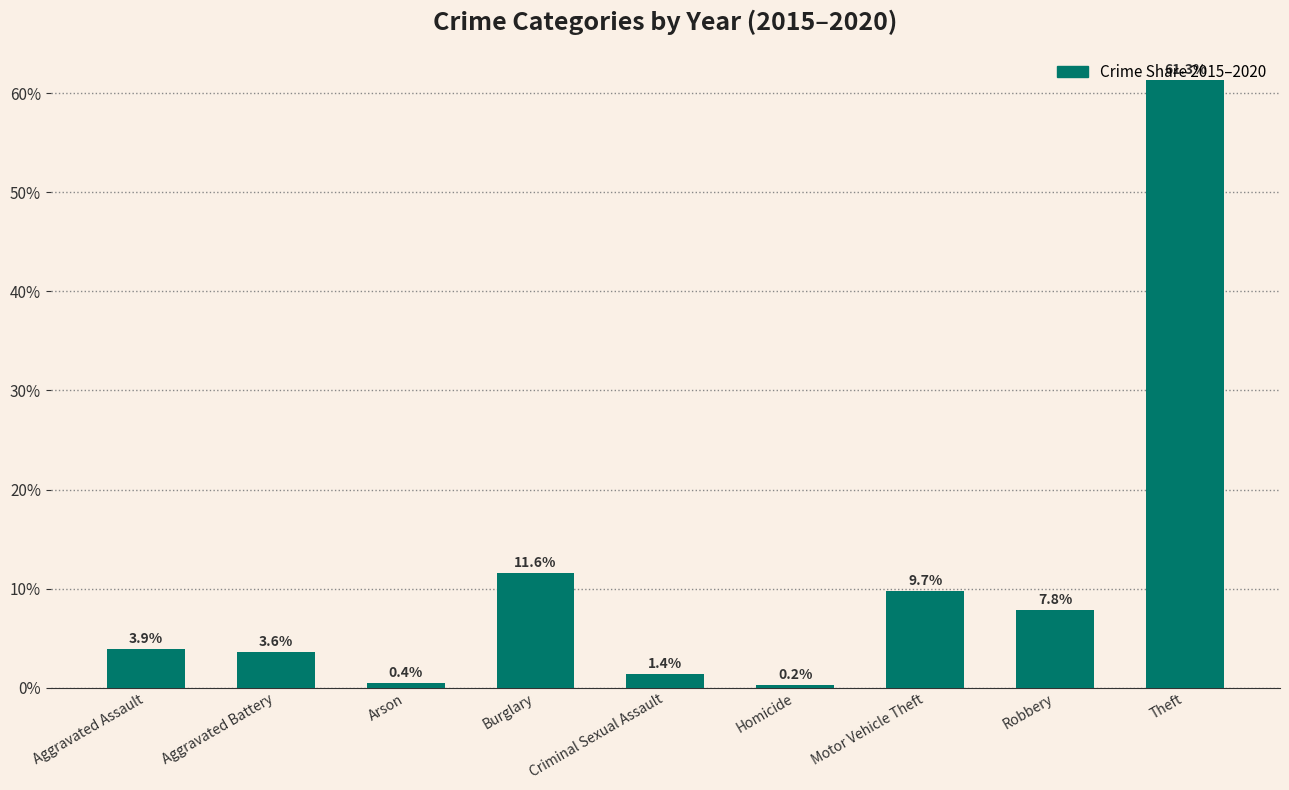

The chart shows a value of 0.4 at Arson. True or false?

True